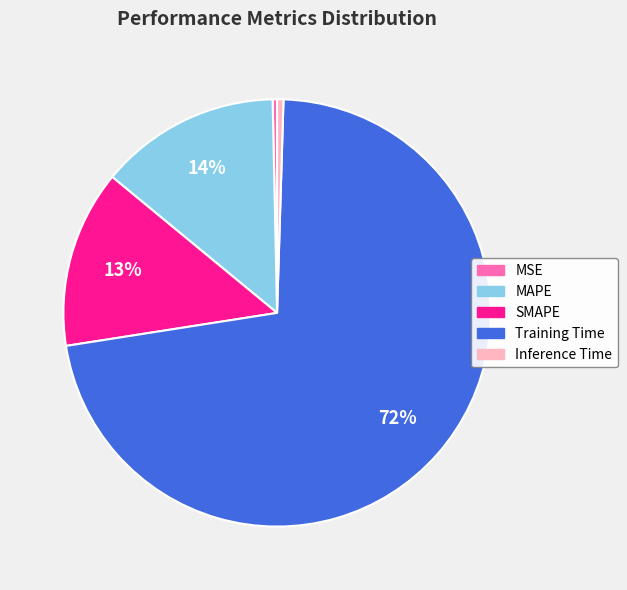

Do Inference Time and SMAPE together represent more than half of the pie?

No